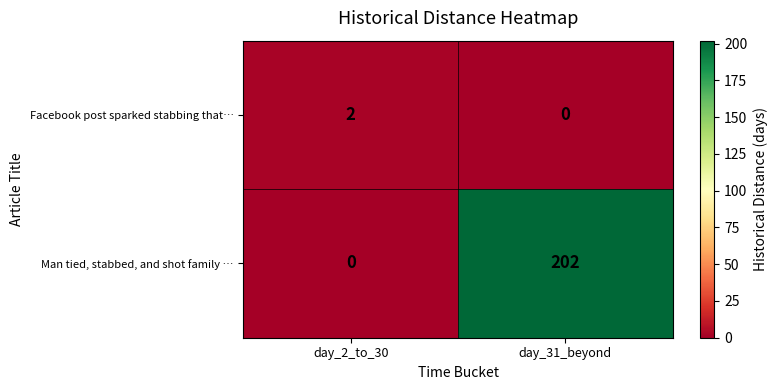

True or false: Facebook post sparked stabbing that… has a value of 0 at day_31_beyond.

True